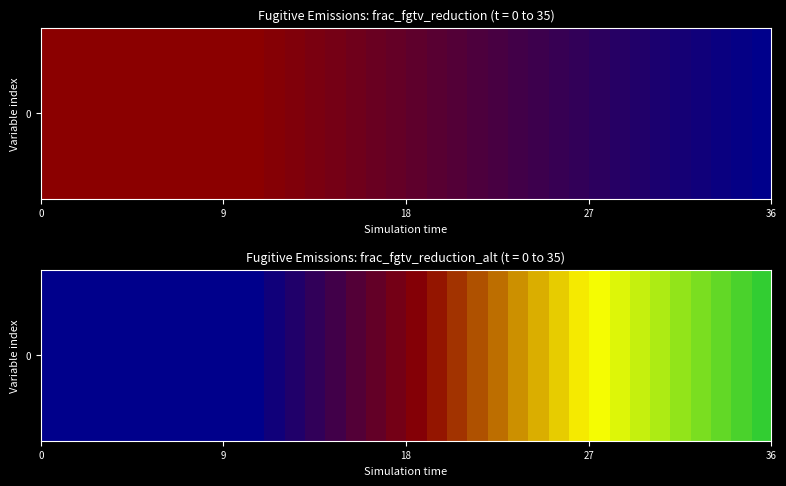

Reading left to right, extract all data points from this chart.

0.0	0.0	0.0	0.0	0.0	0.0	0.0	0.0	0.0	0.0	0.0	0.0	0.1	0.1	0.1	0.2	0.2	0.2	0.3	0.3	0.3	0.4	0.4	0.4	0.4	0.5	0.5	0.5	0.6	0.6	0.6	0.7	0.7	0.7	0.8	0.8